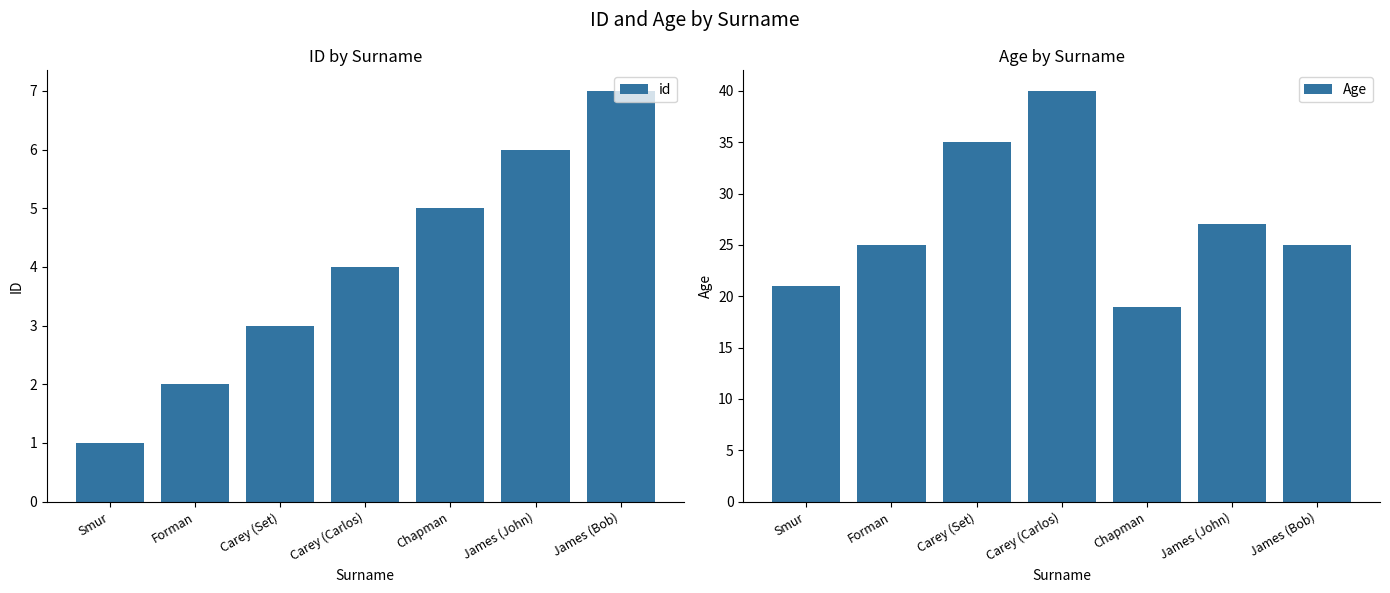

Which has a higher value, Forman or Chapman?

Chapman